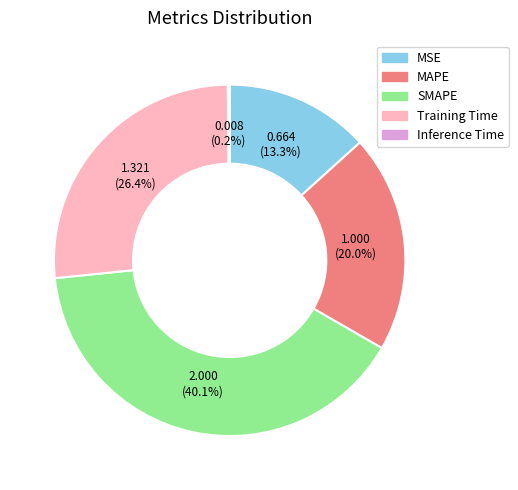

Which has a higher value, Training Time or MAPE?

Training Time